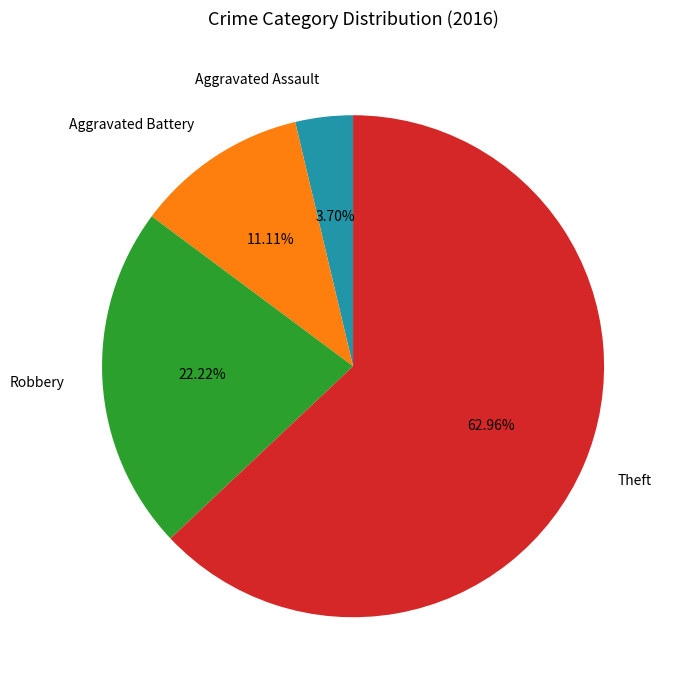

The Robbery slice represents 22% of the pie. True or false?

True